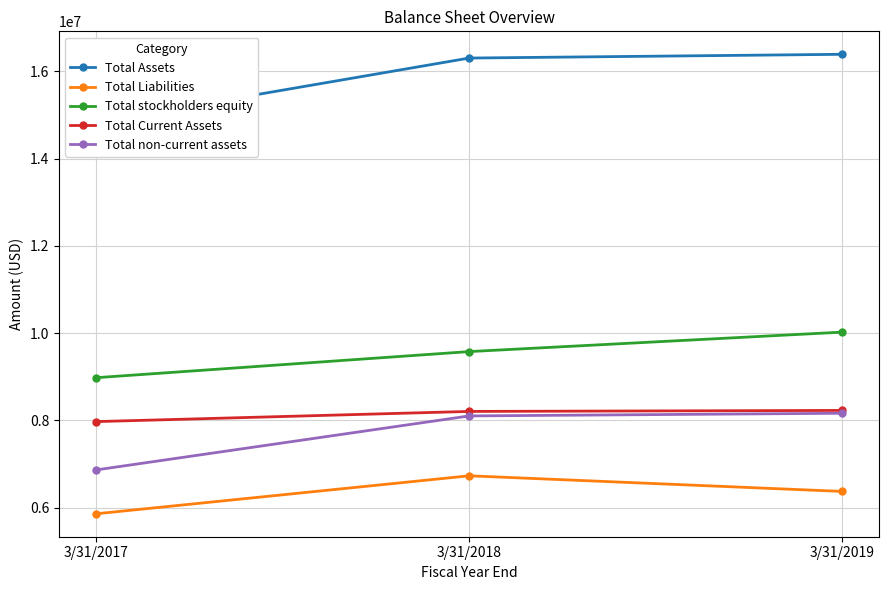

Reading right to left, transcribe all the data shown in this chart.

Total Assets: 16392000	16306000	14836000
Total Liabilities: 6370000	6728000	5858000
Total stockholders equity: 10022000	9576000	8978000
Total Current Assets: 8227000	8204000	7971000
Total non-current assets: 8162000	8101000	6864000